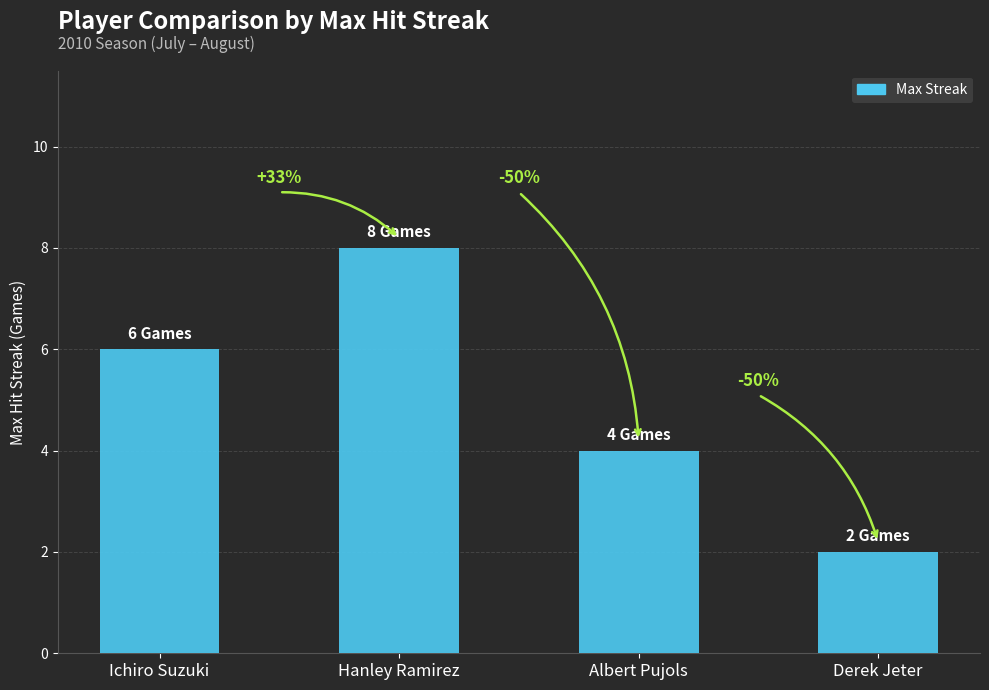

What is the change in value from Hanley Ramirez to Albert Pujols?

-4